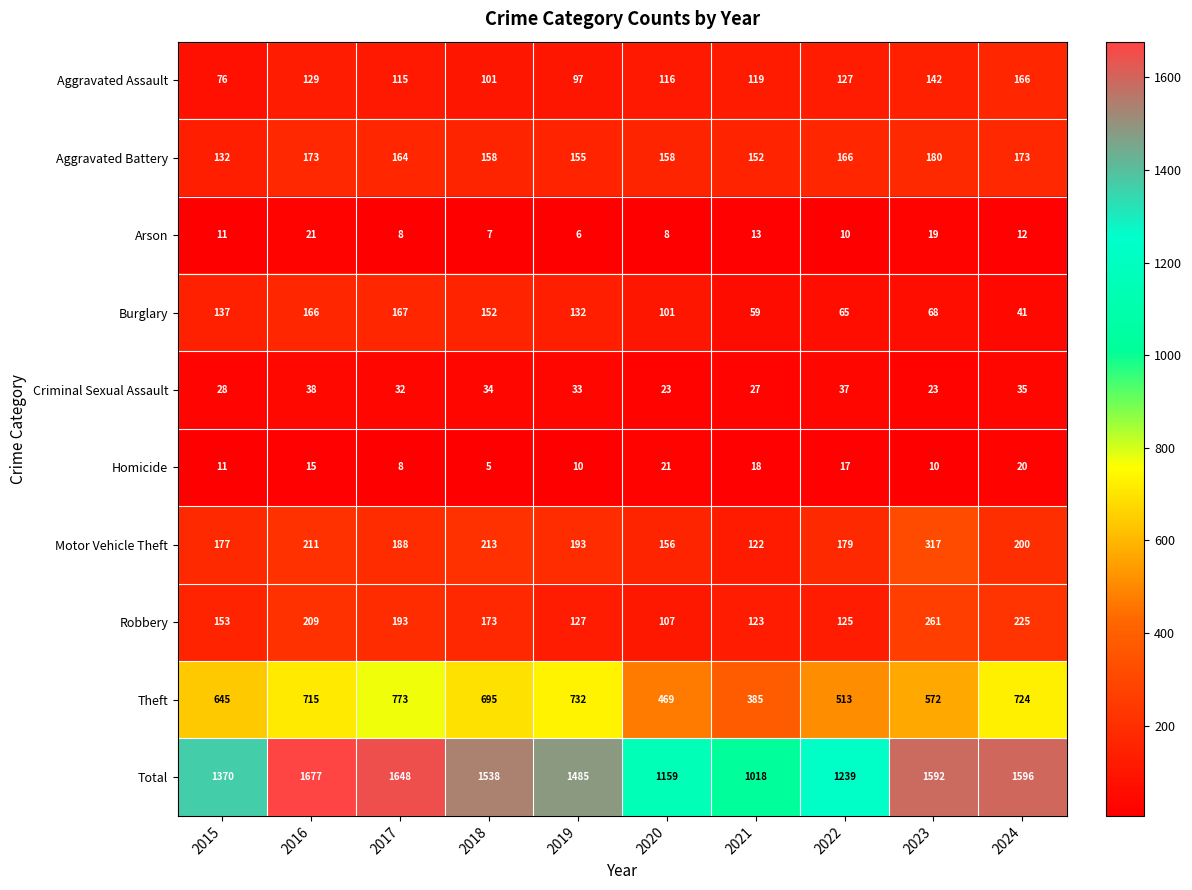

What is the approximate value of Motor Vehicle Theft at 2020, to the nearest 10?

160